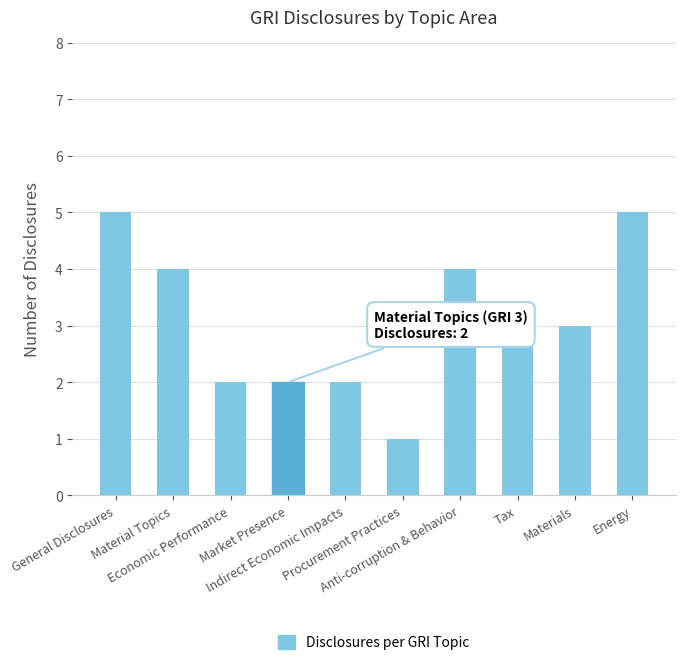

What is the difference between the second highest and minimum values?

4